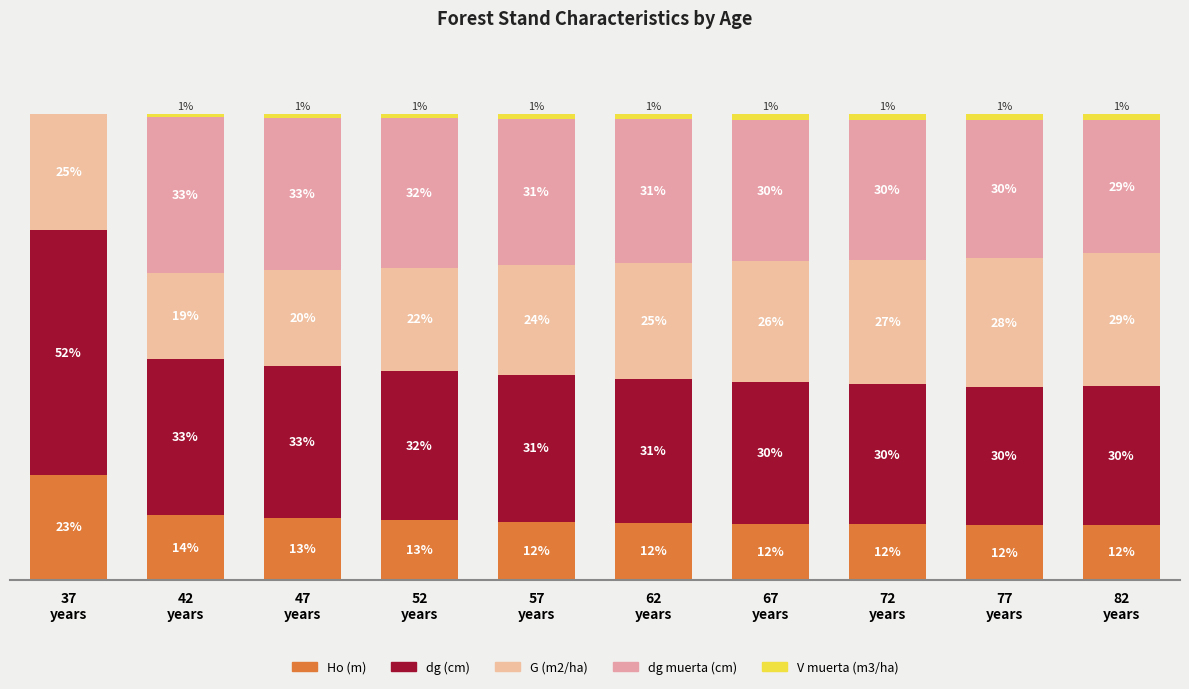

What are all the series names shown in the legend?

Ho (m), dg (cm), G (m2/ha), dg muerta (cm), V muerta (m3/ha)